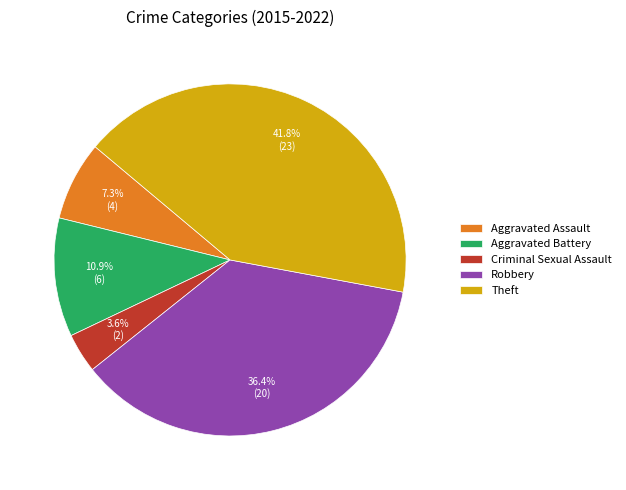

Is it true that Aggravated Battery is 24% of the pie?

False